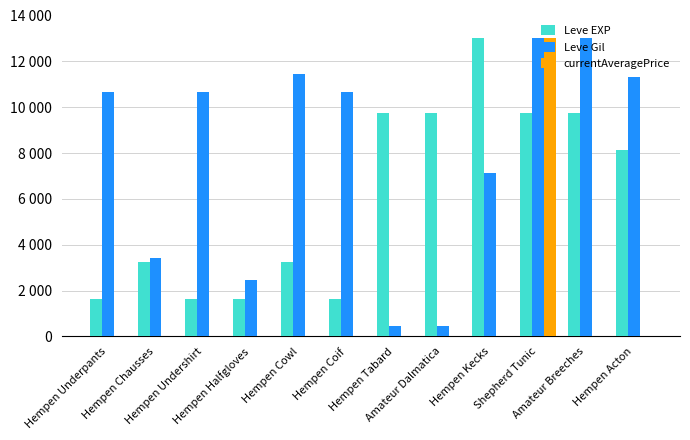

What is the approximate value of Leve Gil at Hempen Tabard?

464.3